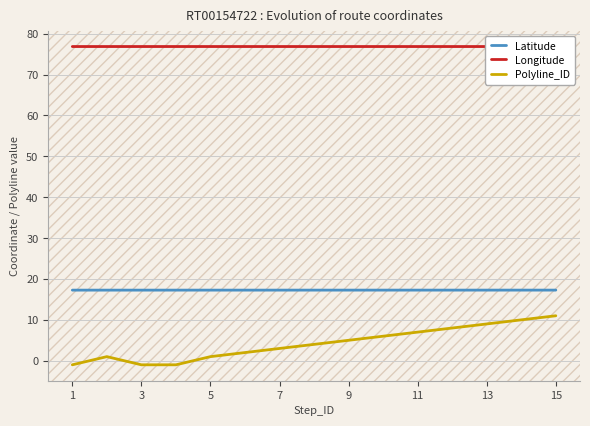

The value of Latitude at 1 is 27.7. True or false?

False